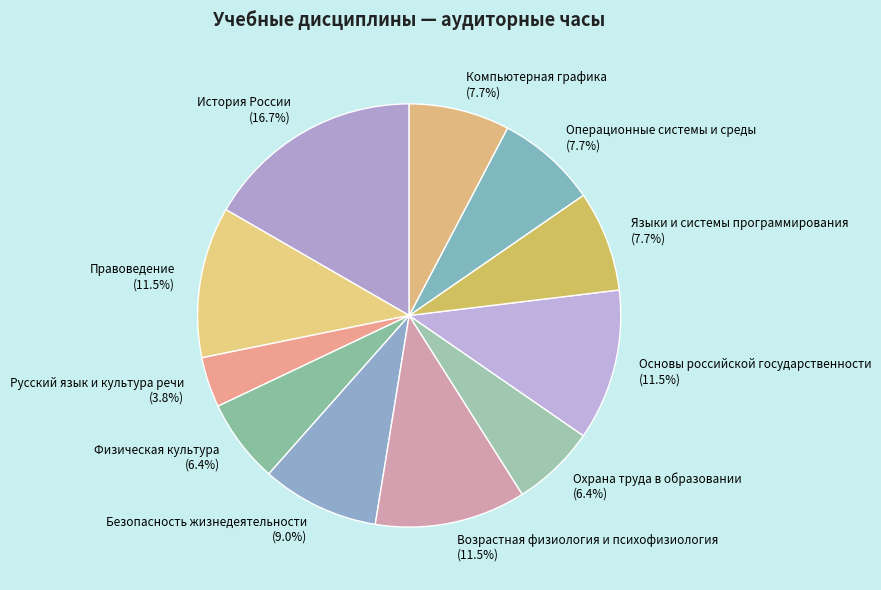

Which slice is the largest?

История России